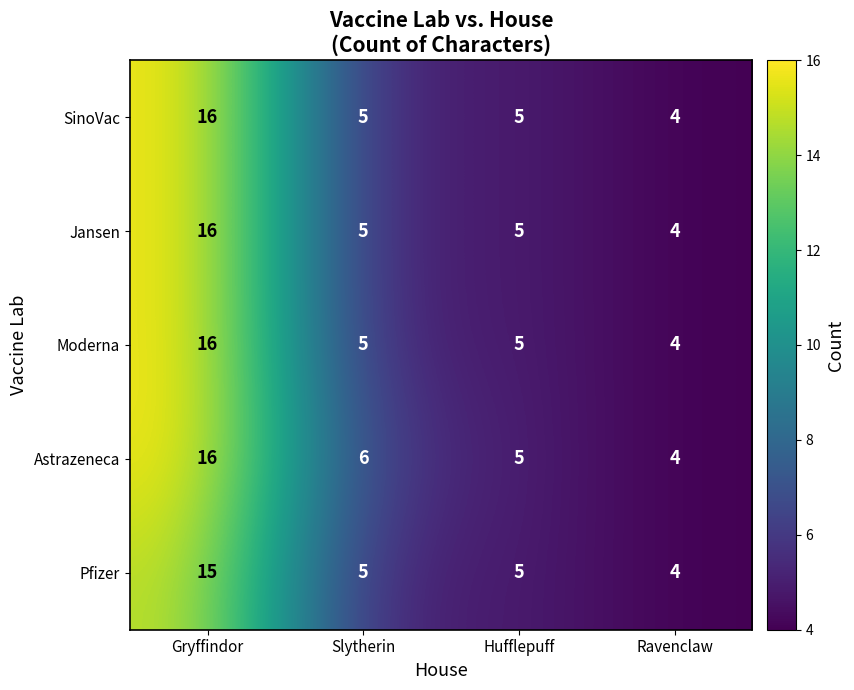

Which series has the largest total across all categories?

Astrazeneca